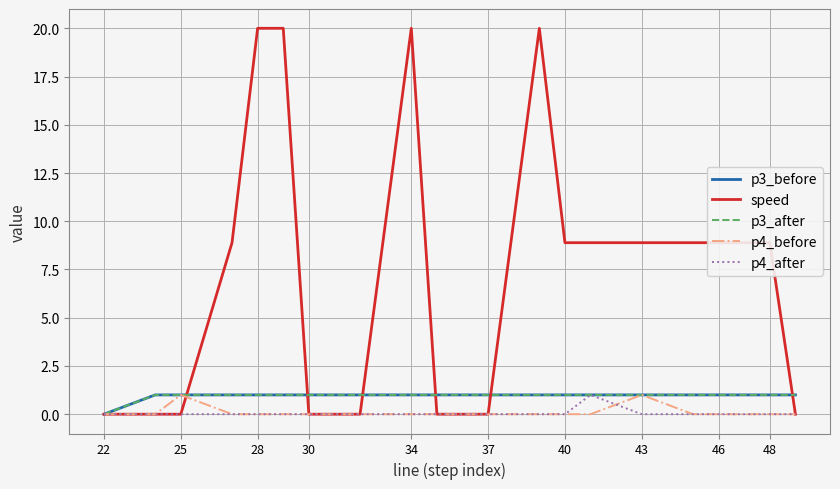

Reading left to right, transcribe all the data shown in this chart.

p3_before: 0.0	1.0	1.0	1.0	1.0	1.0	1.0	1.0	1.0	1.0	1.0	1.0	1.0	1.0	1.0	1.0	1.0	1.0	1.0	1.0
speed: 0.0	0.0	0.0	8.9	20.0	20.0	0.0	0.0	20.0	0.0	0.0	20.0	8.9	8.9	8.9	8.9	8.9	8.9	8.9	0.0
p3_after: 0.0	1.0	1.0	1.0	1.0	1.0	1.0	1.0	1.0	1.0	1.0	1.0	1.0	1.0	1.0	1.0	1.0	1.0	1.0	1.0
p4_before: 0.0	0.0	1.0	0.0	0.0	0.0	0.0	0.0	0.0	0.0	0.0	0.0	0.0	0.0	1.0	0.0	0.0	0.0	0.0	0.0
p4_after: 0.0	0.0	0.0	0.0	0.0	0.0	0.0	0.0	0.0	0.0	0.0	0.0	0.0	1.0	0.0	0.0	0.0	0.0	0.0	0.0